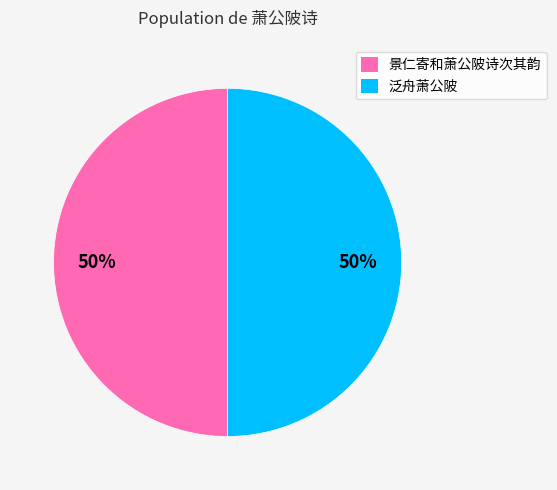

The 景仁寄和萧公陂诗次其韵 slice represents 58% of the pie. True or false?

False